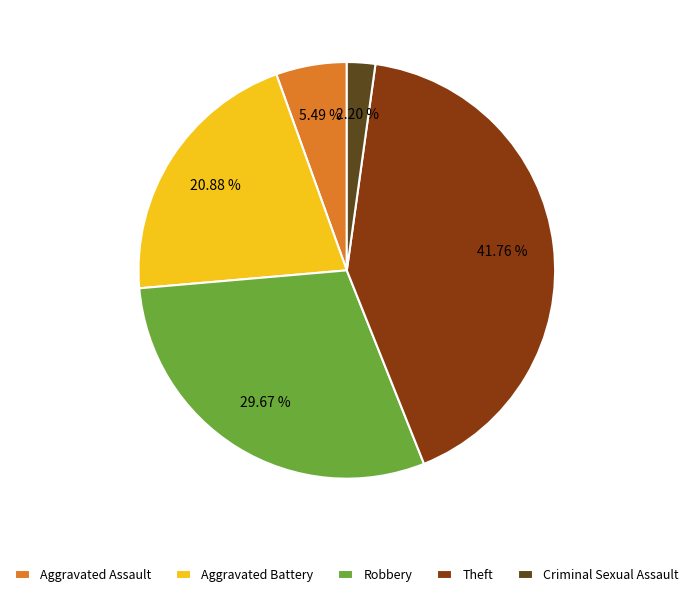

To the nearest percent, what is the combined percentage of Robbery and Aggravated Assault?

35%